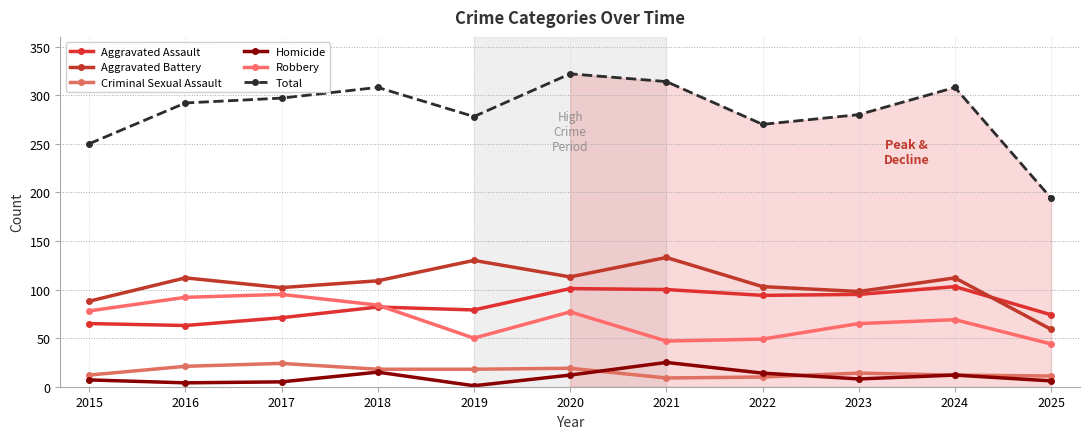

At which category does Aggravated Battery reach its first local peak?

2016